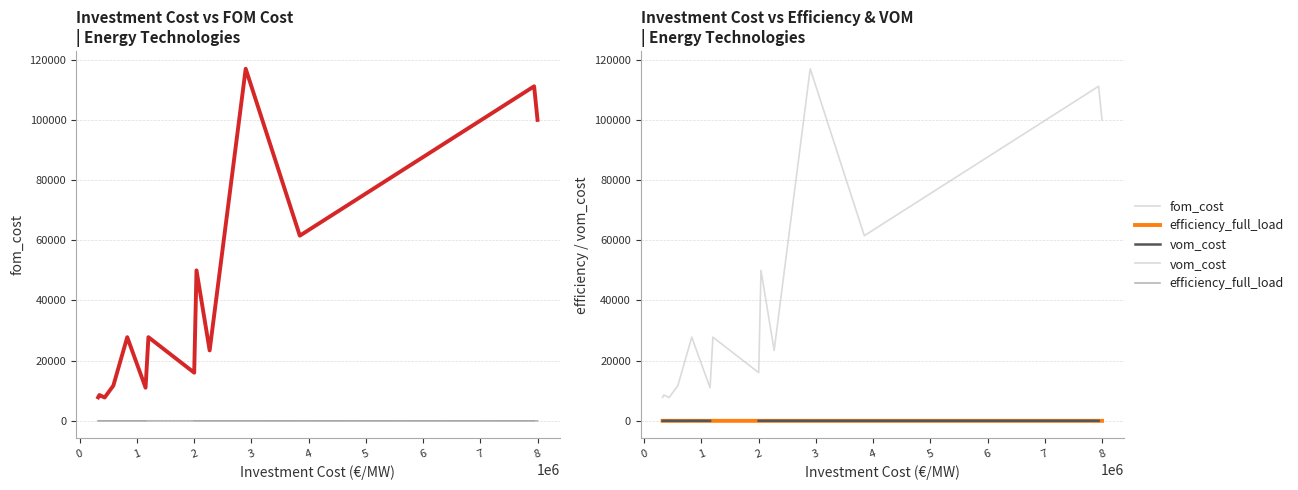

Does the chart have visible grid lines?

Yes